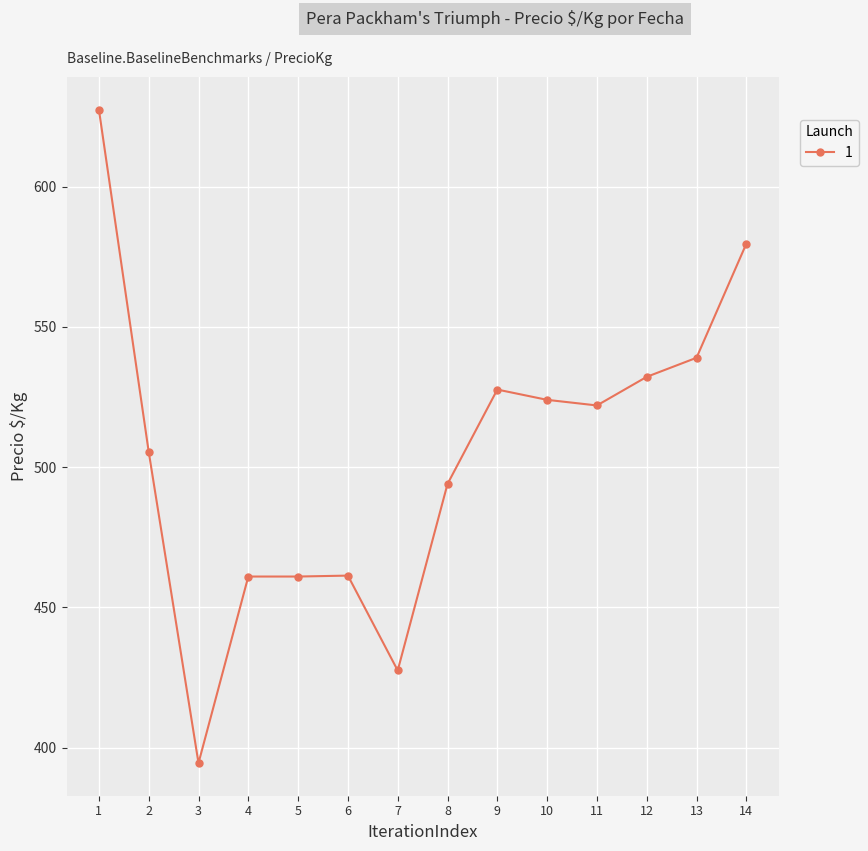

What is the value of the 11th point from the left?

522.0